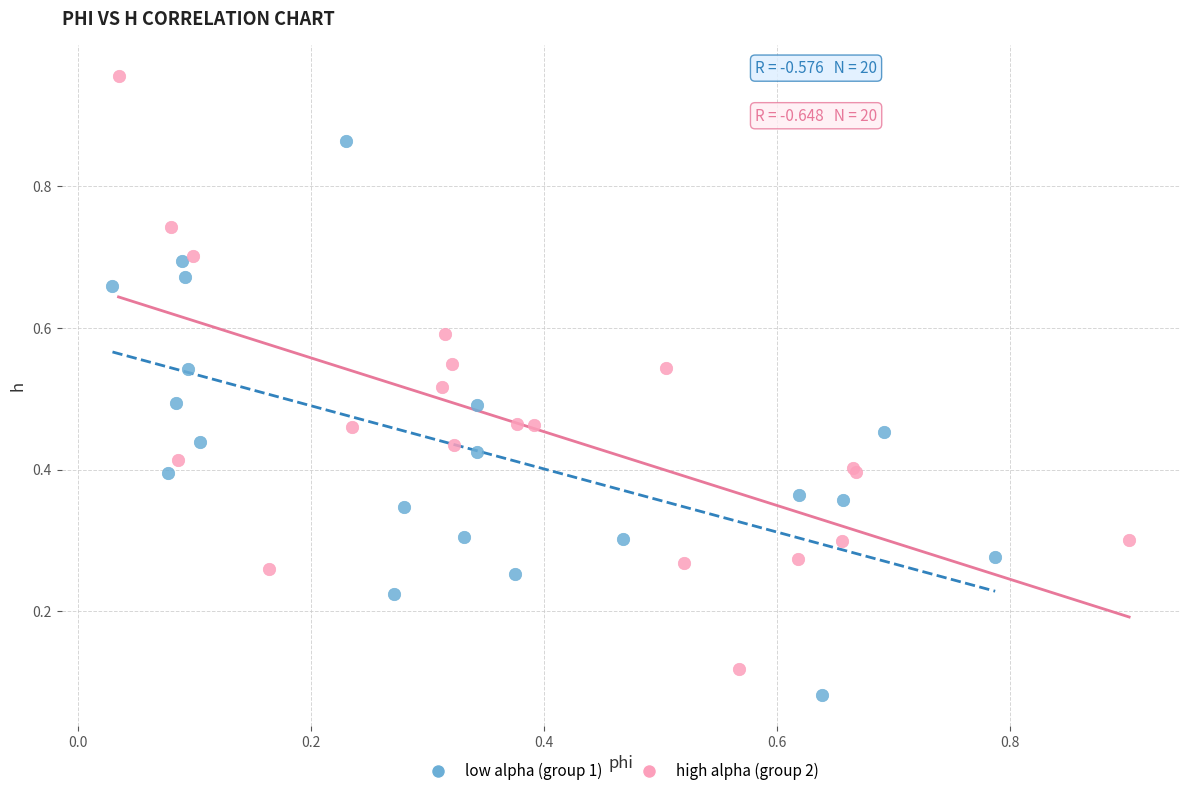

Which series reaches the minimum Y coordinate?

low alpha (group 1)